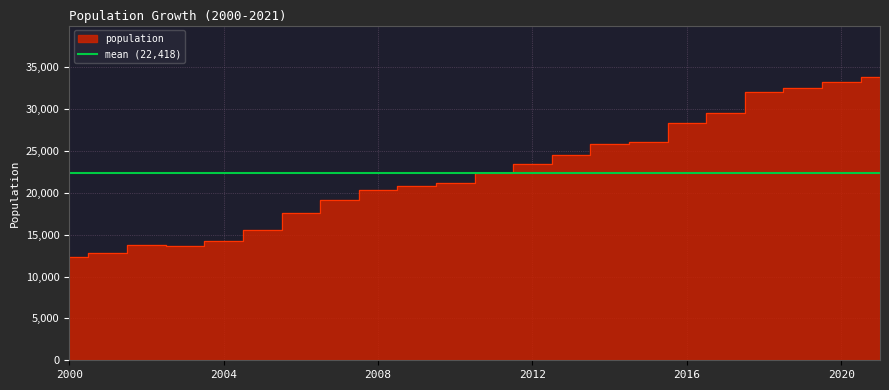

Reading right to left, what are all the values shown in this chart?

33800	33200	32500	32100	29600	28300	26100	25800	24500	23400	22400	21200	20800	20300	19200	17600	15600	14200	13600	13800	12800	12400